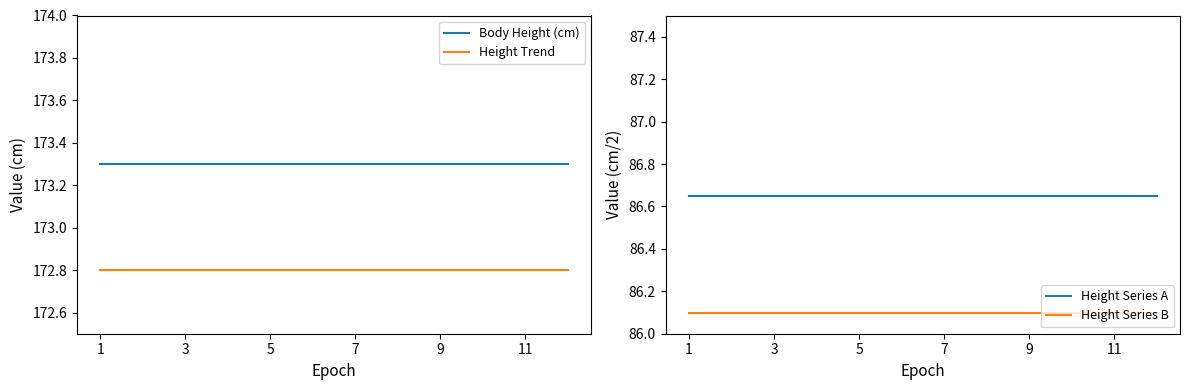

What is the value of the Height Series A point at the 12th from the left?

86.7